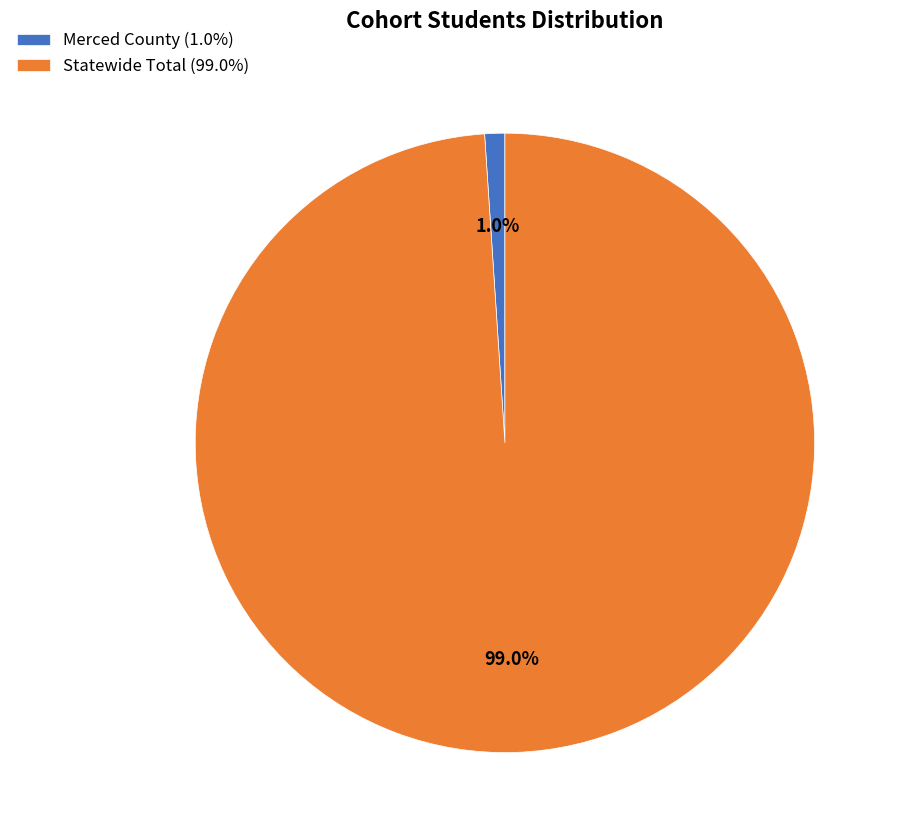

To the nearest percent, what percentage of the pie is Statewide Total?

99%